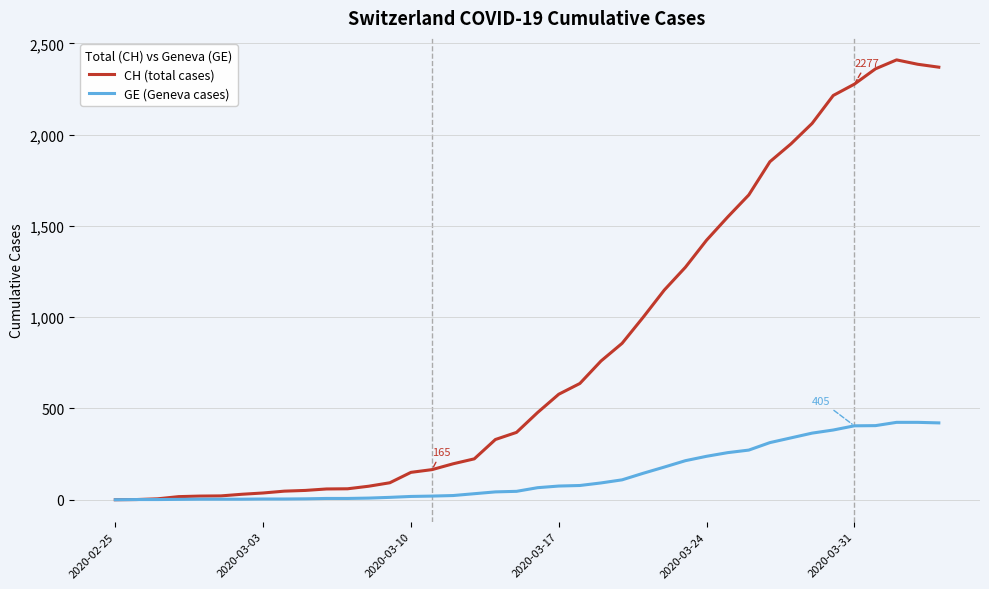

List the series in order of their overall mean, lowest first.

GE (Geneva cases), CH (total cases)